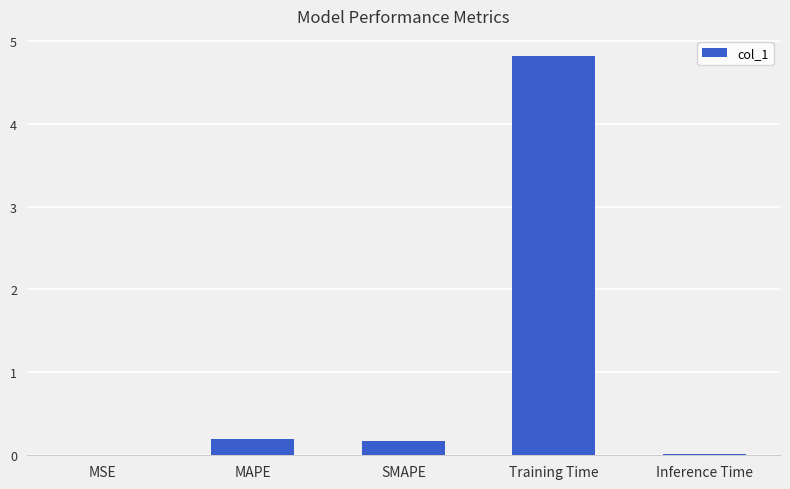

How many distinct data groups are displayed?

1